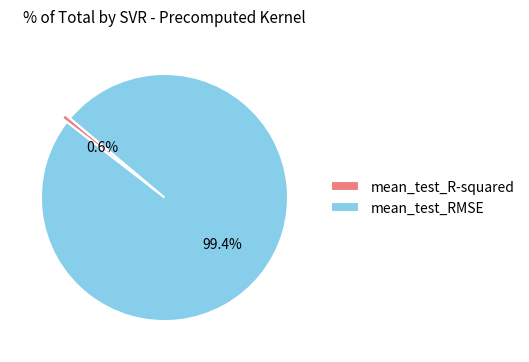

To the nearest percent, what is the average slice percentage?

50%